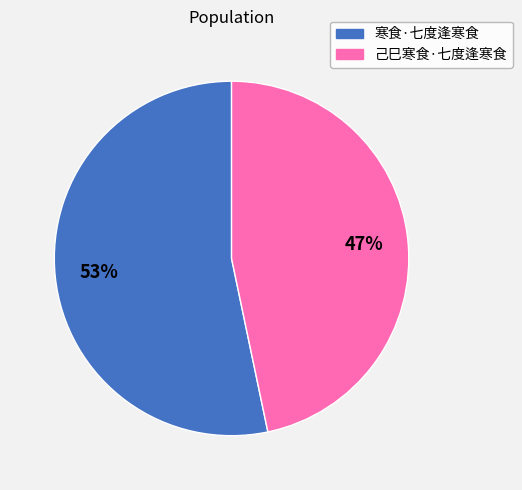

To the nearest percent, what portion does 己巳寒食·七度逢寒食 represent?

47%